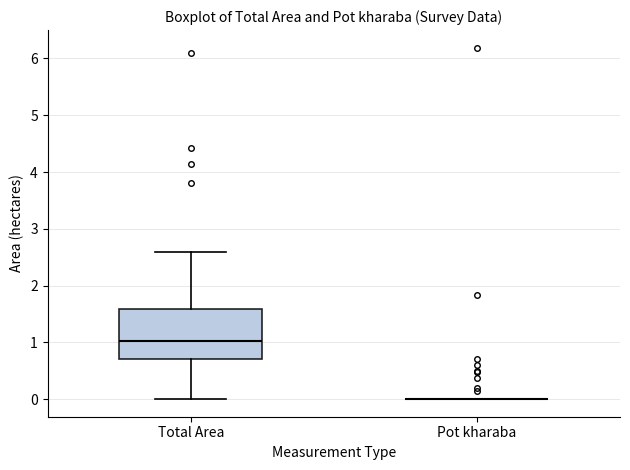

Reading left to right, transcribe this box plot: for each box, give where its median line is, the range the box spans, and where its two whiskers end, as read against the y-axis. The values are not printed on the chart, so give them approximately, as read against the axis.

Total Area: median 1.0, box 0.7 to 1.6, whiskers 0.0 to 2.6
Pot kharaba: box collapsed to a line at 0.0, whiskers 0.0 to 0.0